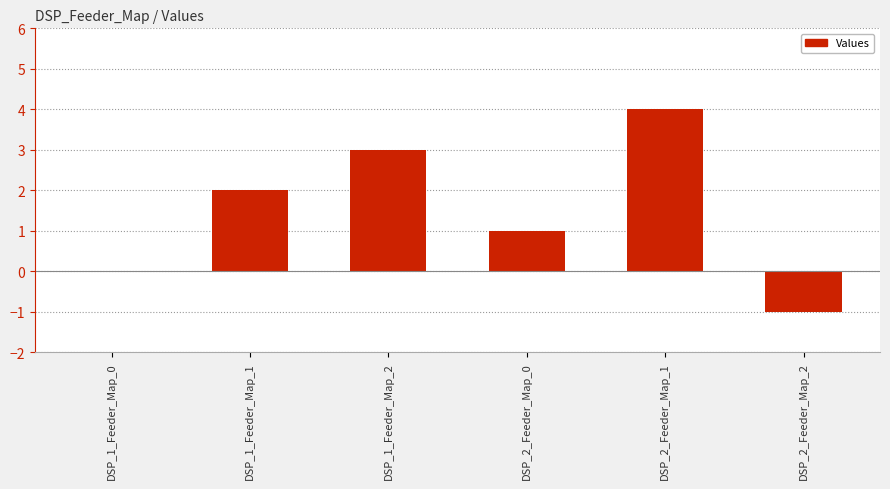

At which label is the value closest to 1?

DSP_2_Feeder_Map_0